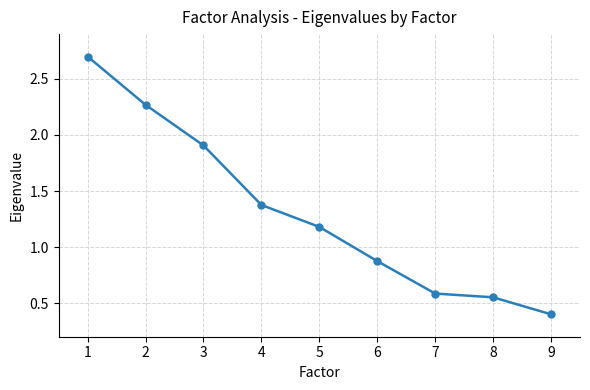

What is the sum of all values?

11.8